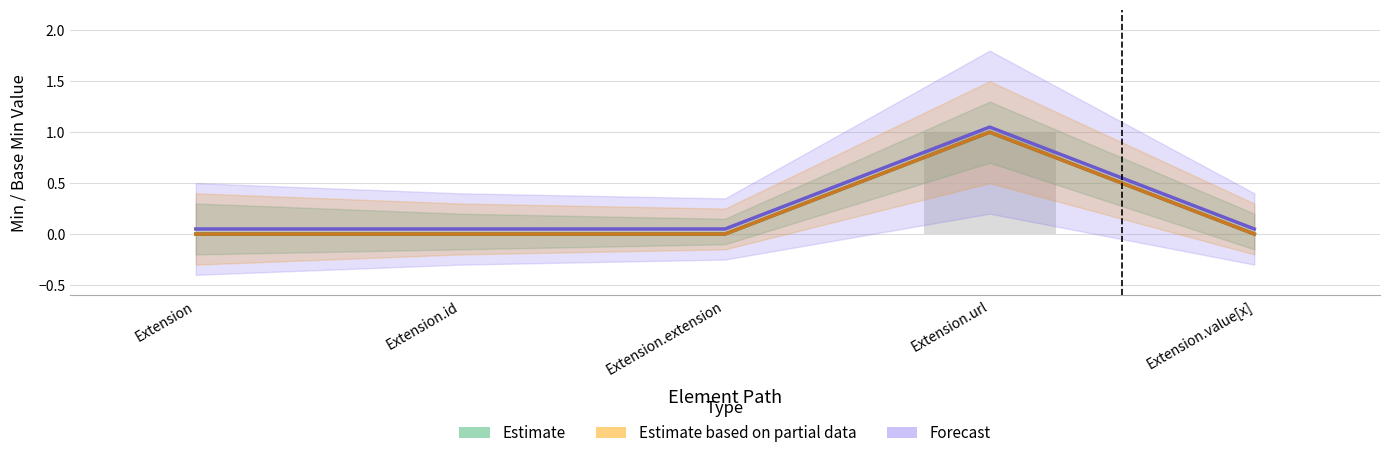

Rank the series at Extension.extension from highest to lowest value.

Forecast, Estimate, Estimate based on partial data